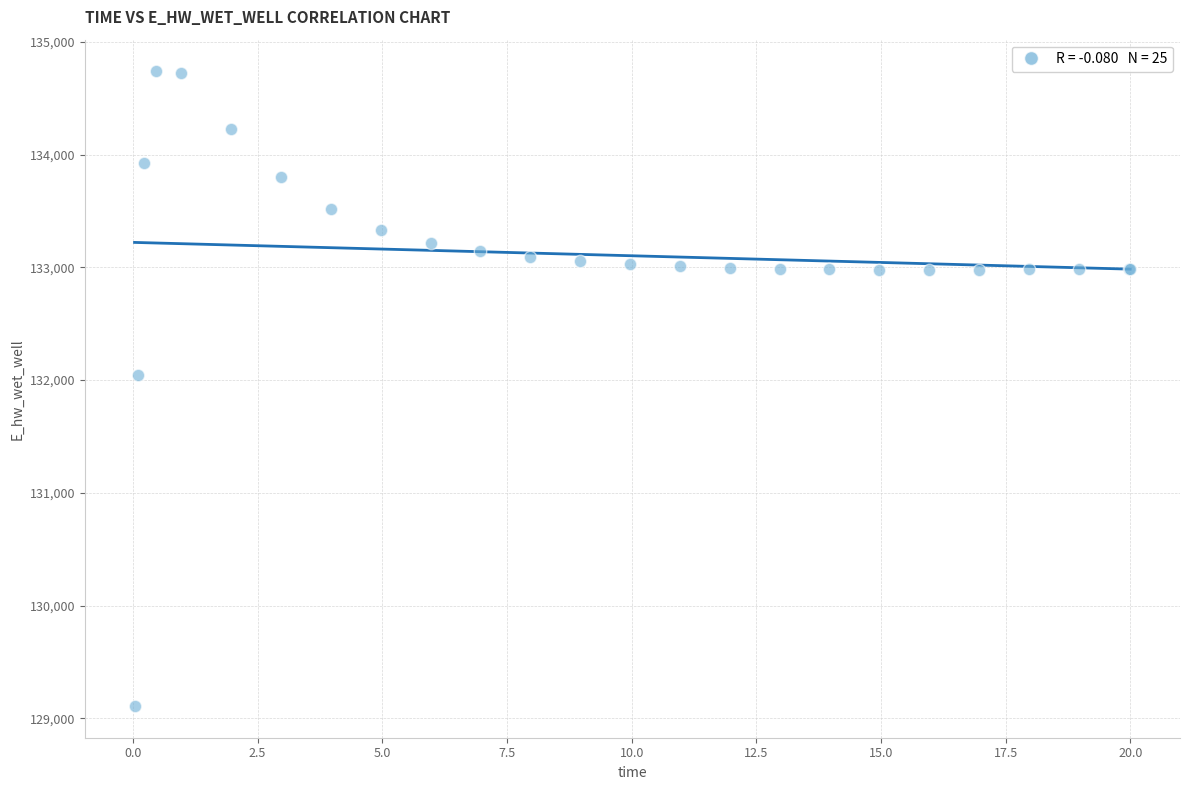

What Y value in the scatter plot is closest to 131923?

132046.2